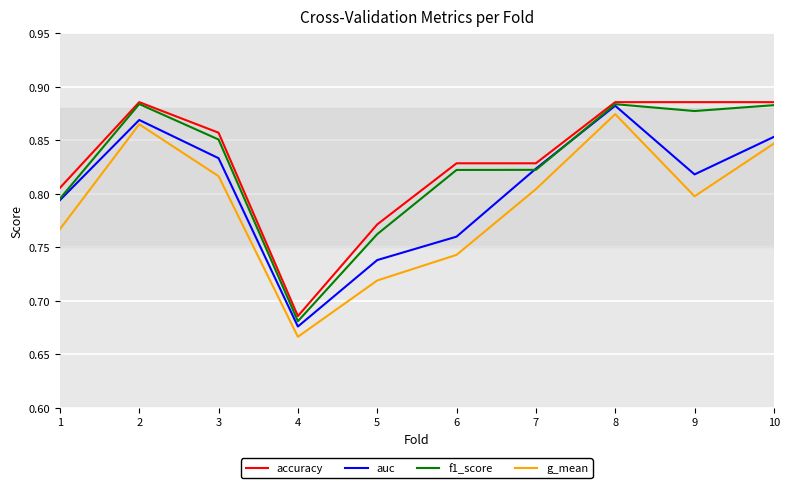

What is the sum of all g_mean values?

7.9